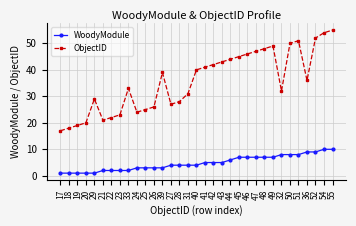

What is the lowest value of the ObjectID series?

17